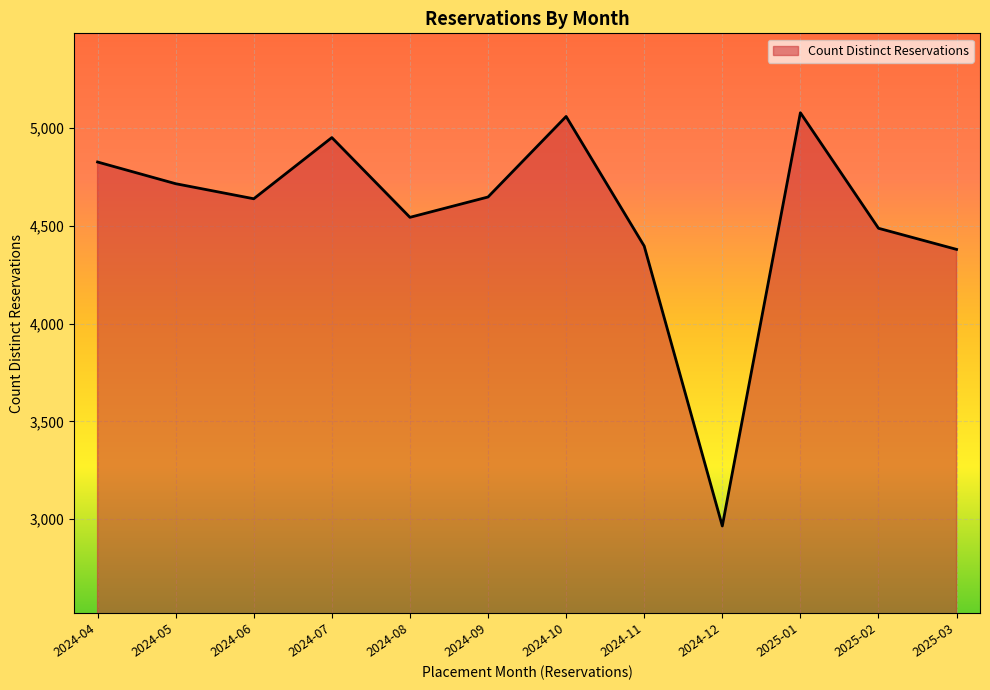

What is the greatest value displayed?

5079